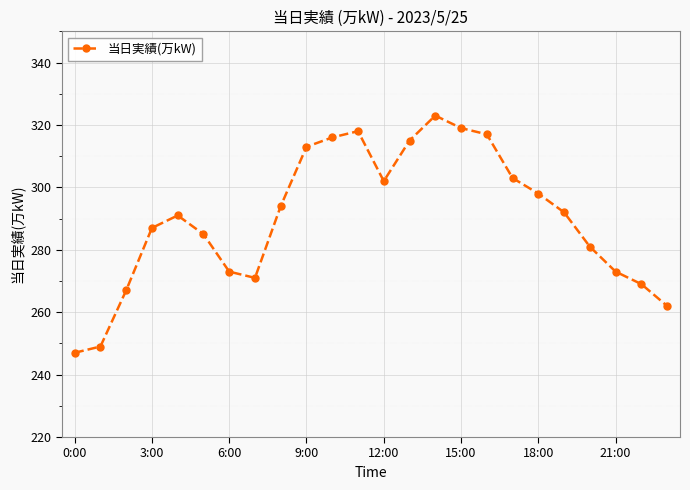

Count the number of data series in this chart.

1